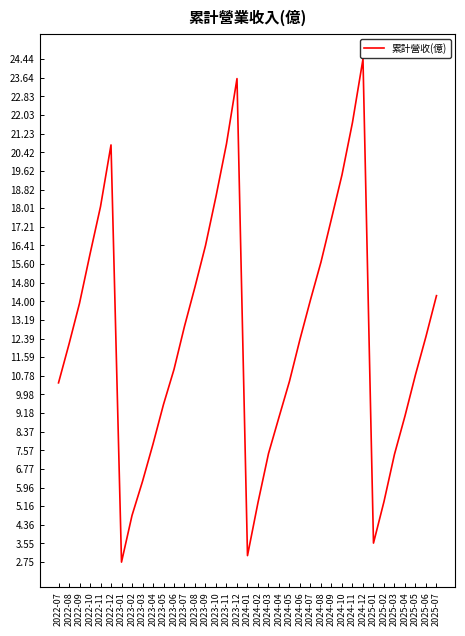

What is the sum of the values at 2024-05 and 2023-08?

25.2